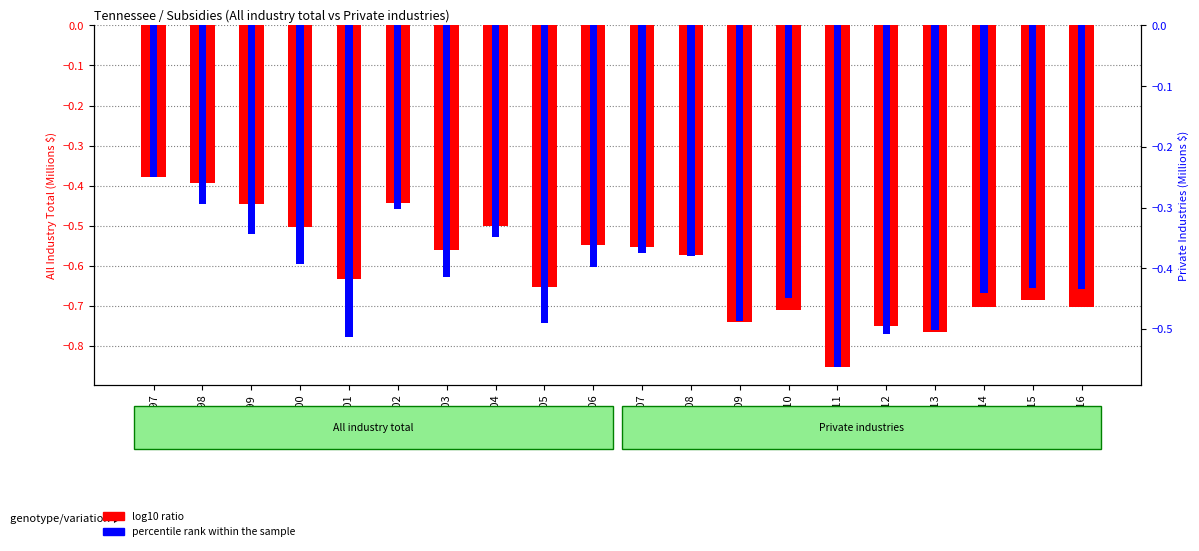

What is the value of the percentile rank within the sample bar at the 16th from the left?

-0.5